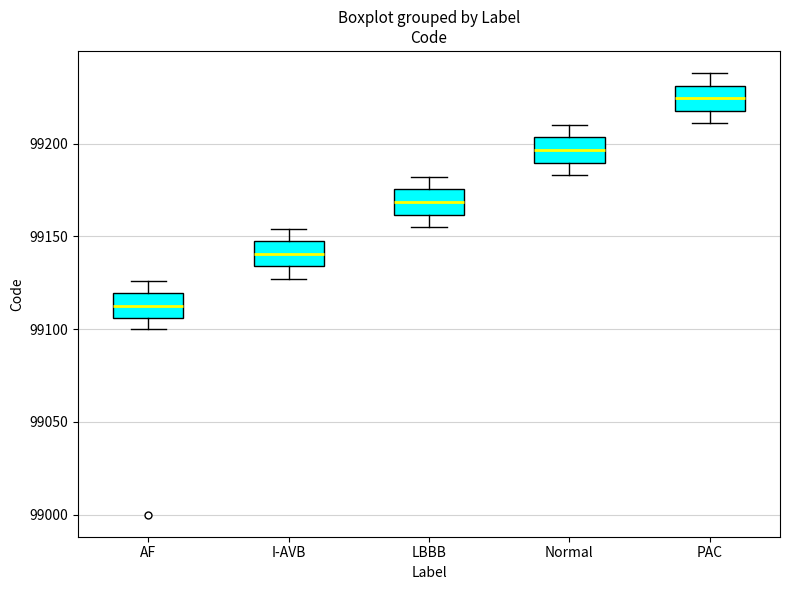

Reading left to right, transcribe this box plot: for each box, give where its median line is, the range the box spans, and where its two whiskers end, as read against the y-axis. The values are not printed on the chart, so give them approximately, as read against the axis.

AF: median 99115, box 99105 to 99120, whiskers 99100 to 99125
I-AVB: median 99140, box 99135 to 99145, whiskers 99125 to 99155
LBBB: median 99170, box 99160 to 99175, whiskers 99155 to 99180
Normal: median 99195, box 99190 to 99205, whiskers 99185 to 99210
PAC: median 99225, box 99220 to 99230, whiskers 99210 to 99240